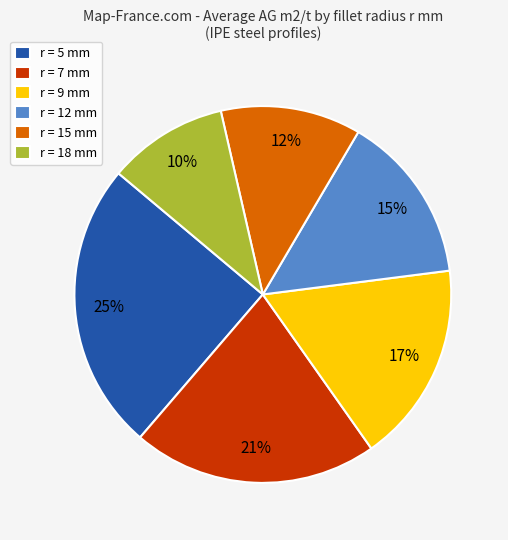

Does any single category account for the majority?

No